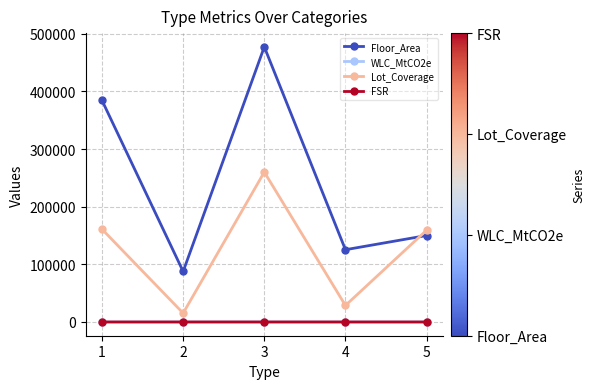

Which series has the largest range (max minus min)?

Floor_Area